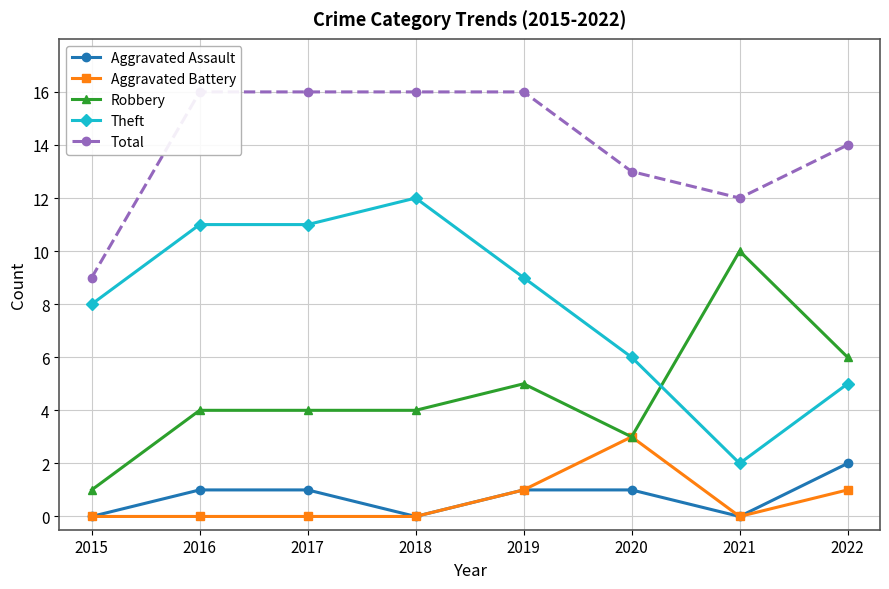

True or false: Aggravated Assault and Theft cross at least once.

False